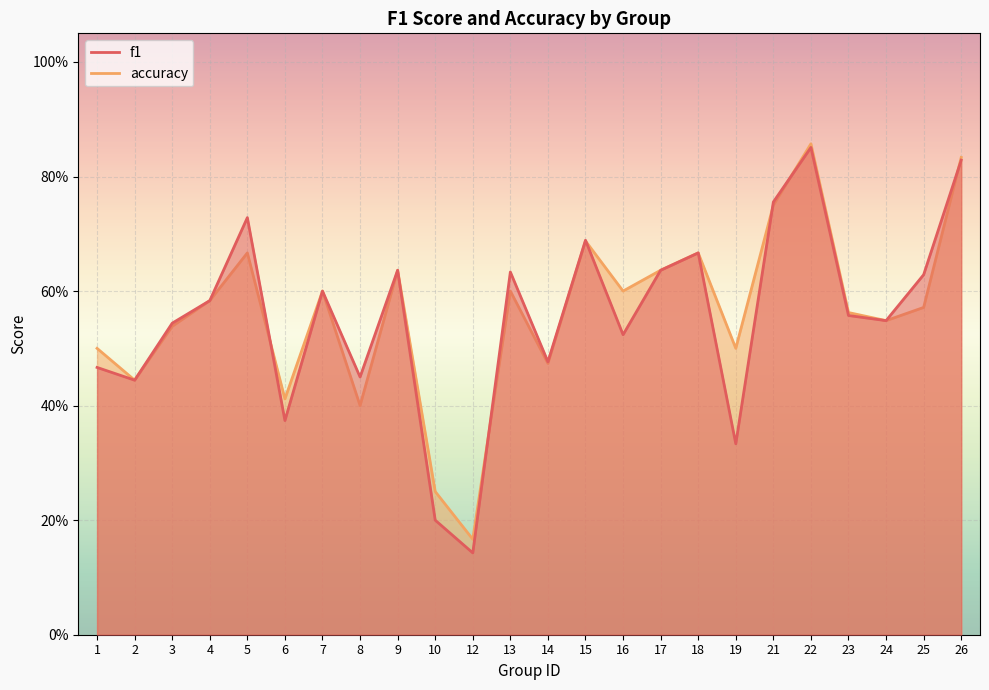

How many lines are shown in the chart?

2